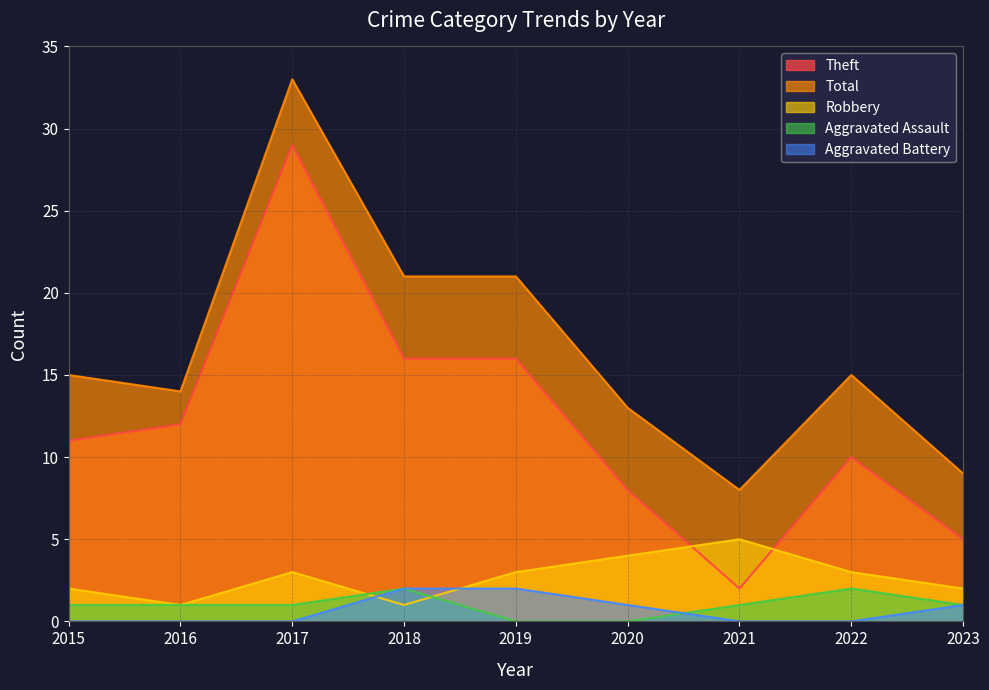

Reading left to right, list all the values displayed in this chart.

Theft: 11	12	29	16	16	8	2	10	5
Robbery: 2	1	3	1	3	4	5	3	2
Aggravated Assault: 1	1	1	2	0	0	1	2	1
Aggravated Battery: 0	0	0	2	2	1	0	0	1
Total: 15	14	33	21	21	13	8	15	9